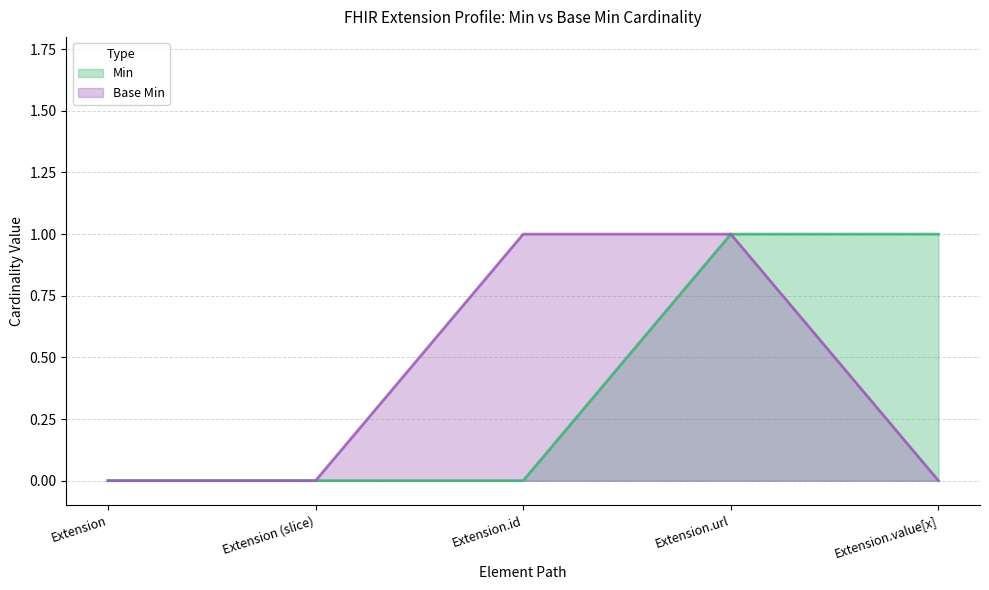

How many lines are shown in the chart?

2